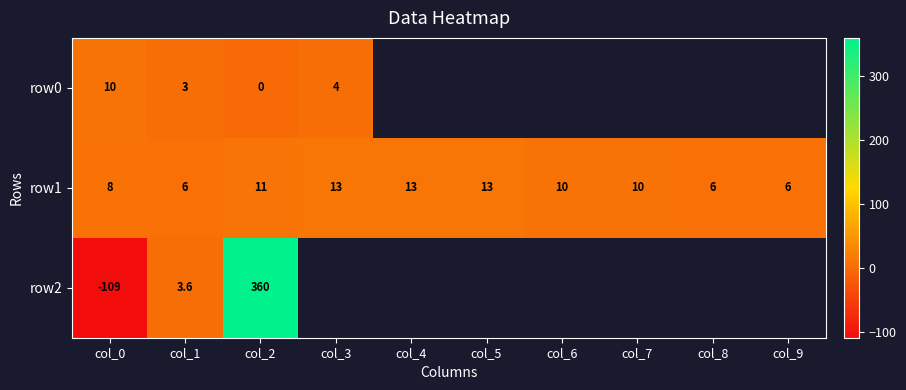

What is the total value across all series at col_0?

-91.0